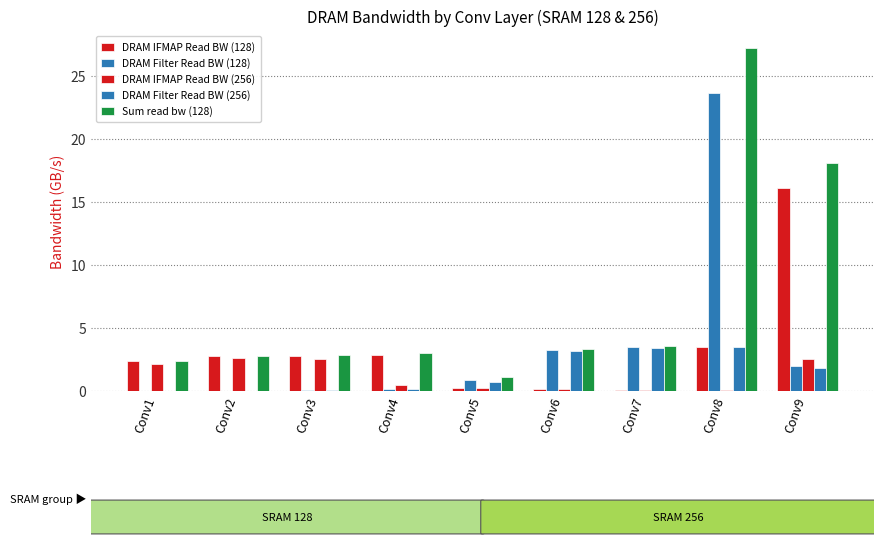

Reading left to right, extract all data points from this chart.

DRAM IFMAP Read BW (128): 2.4	2.7	2.8	2.8	0.3	0.1	0.1	3.5	16.1
DRAM Filter Read BW (128): 0.0	0.0	0.0	0.2	0.9	3.2	3.5	23.7	2.0
DRAM IFMAP Read BW (256): 2.1	2.6	2.6	0.4	0.2	0.1	0.1	0.1	2.5
DRAM Filter Read BW (256): 0.0	0.0	0.0	0.2	0.7	3.1	3.4	3.5	1.9
Sum read bw (128): 2.4	2.8	2.8	3.0	1.1	3.4	3.6	27.2	18.1